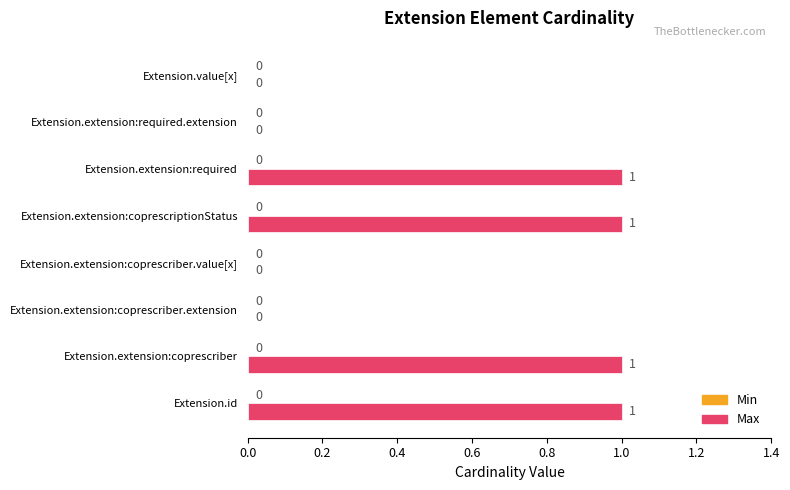

Is it true that the value at Extension.value[x] is 0?

True